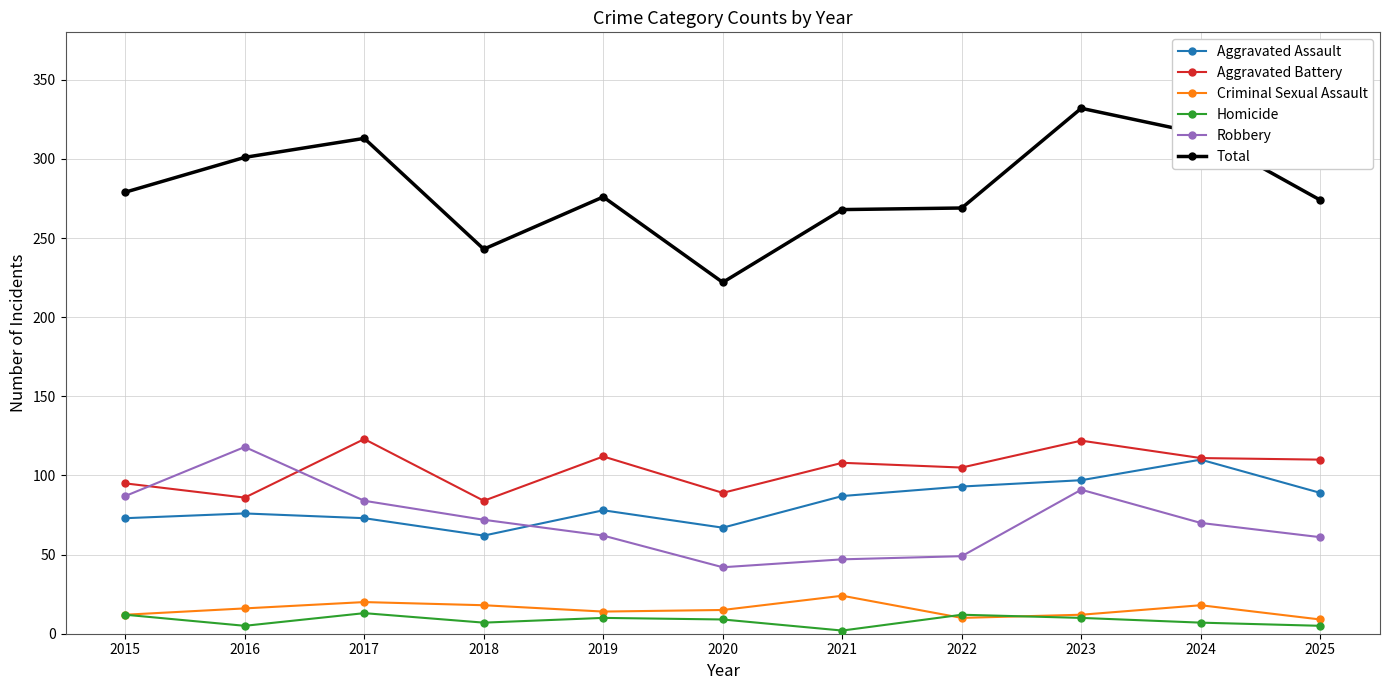

How many categories are shown in the chart?

11